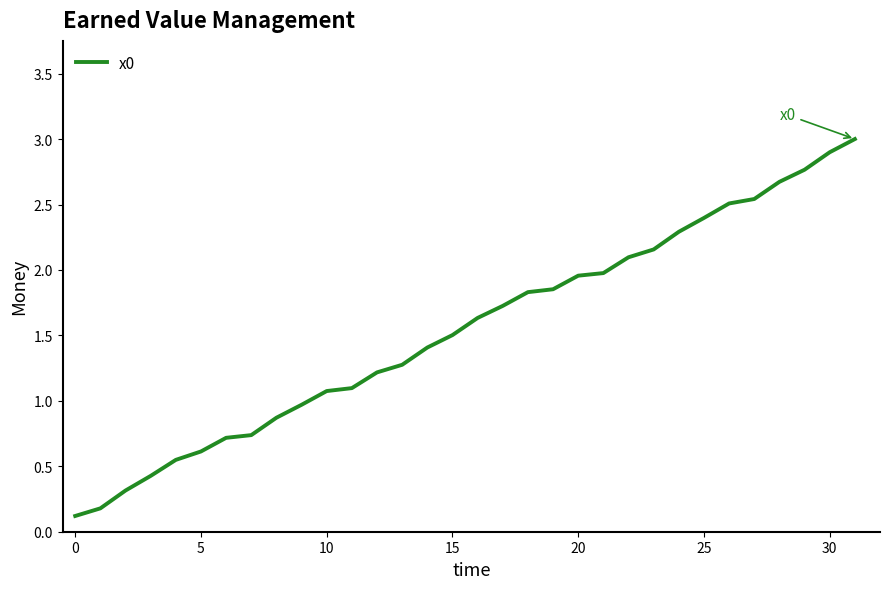

What is the maximum value shown in the chart?

3.0